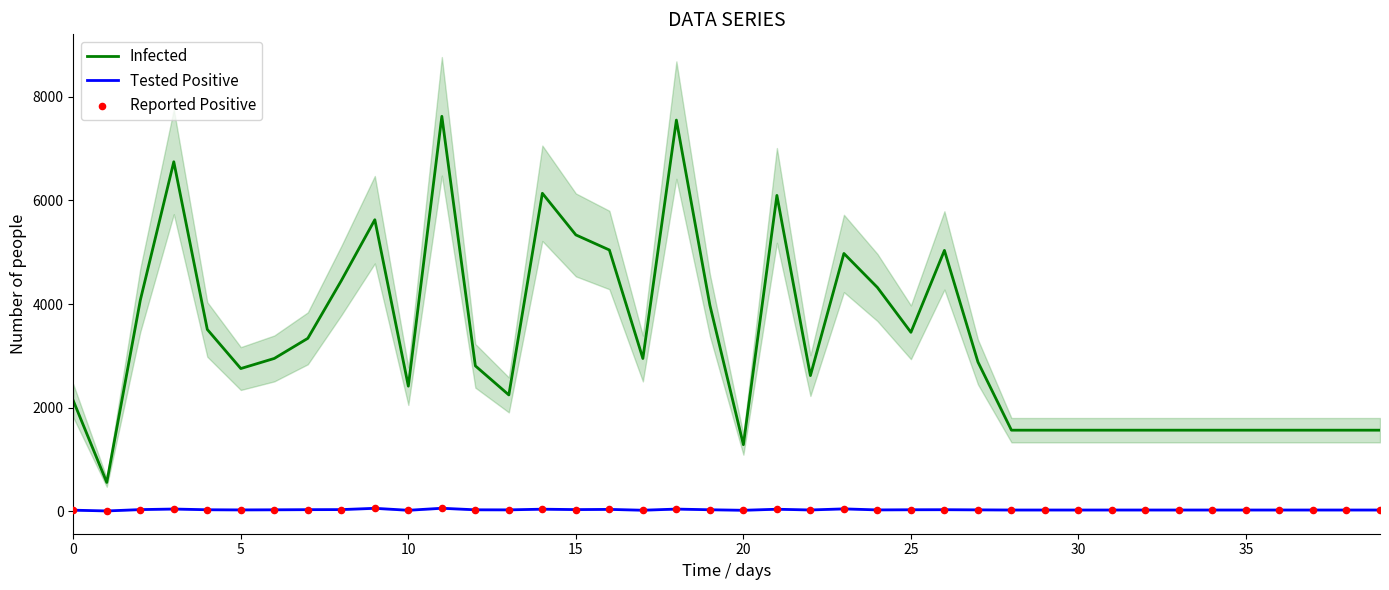

The Infected series shows 780 at 0. True or false?

False